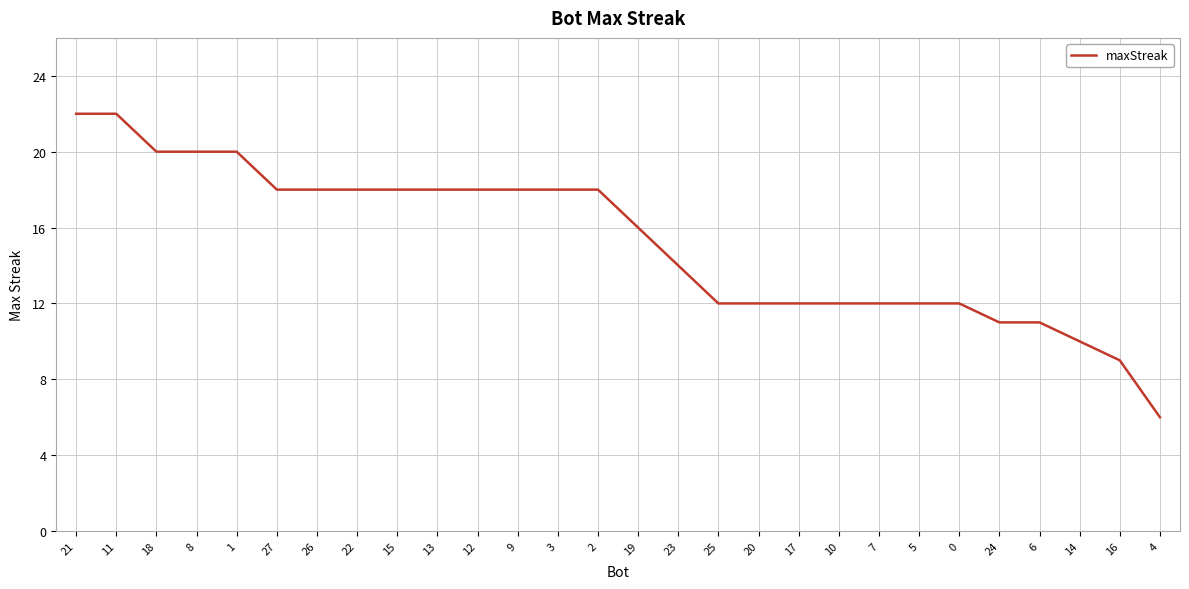

What is the difference between the maximum and minimum values?

16